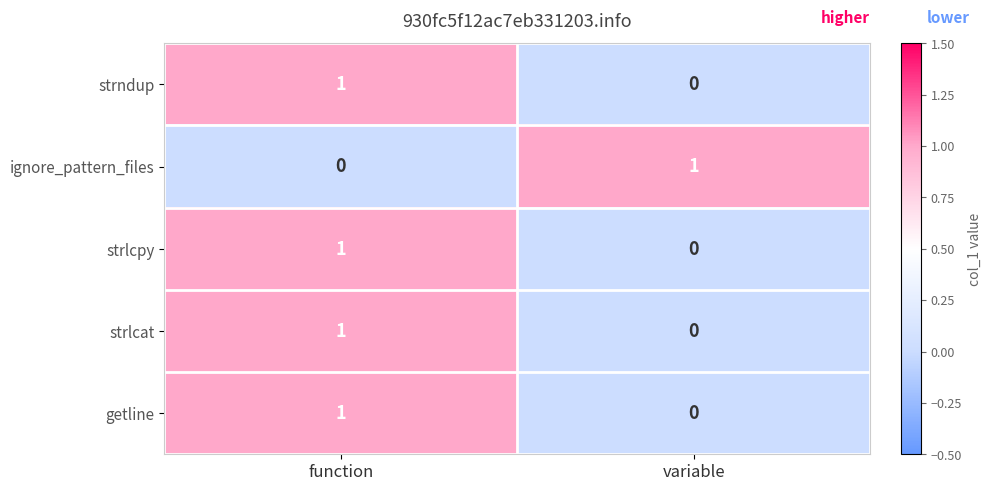

The value of getline at function is 1. True or false?

True